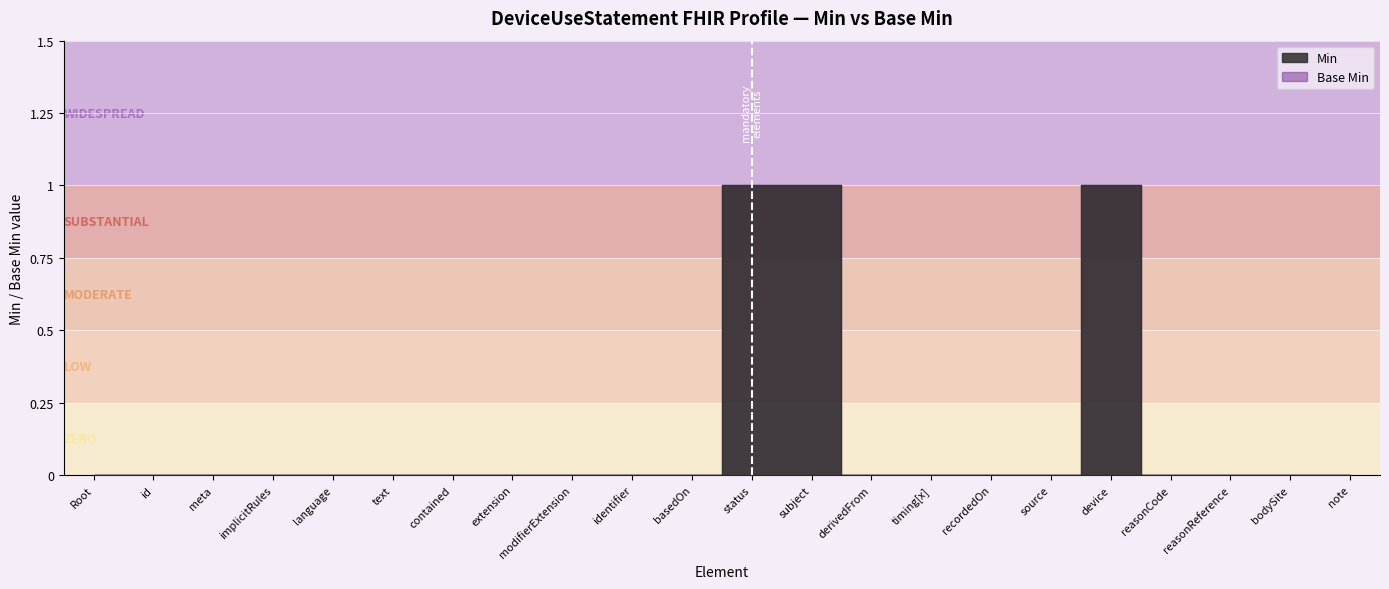

What is the label of the 14th point from the right?

DeviceUseStatement.modifierExtension